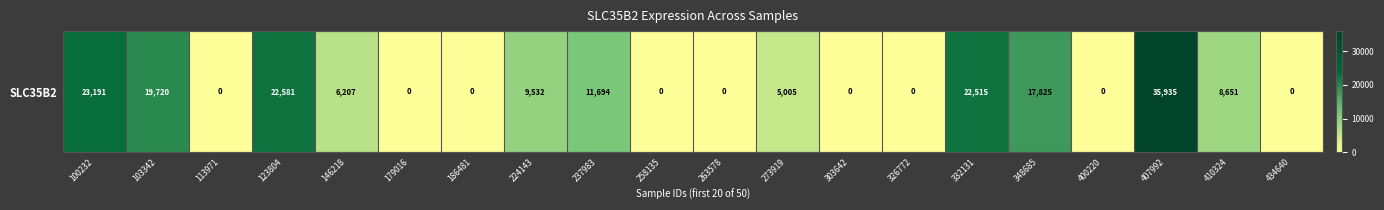

What is the difference between the maximum and minimum values?

35935